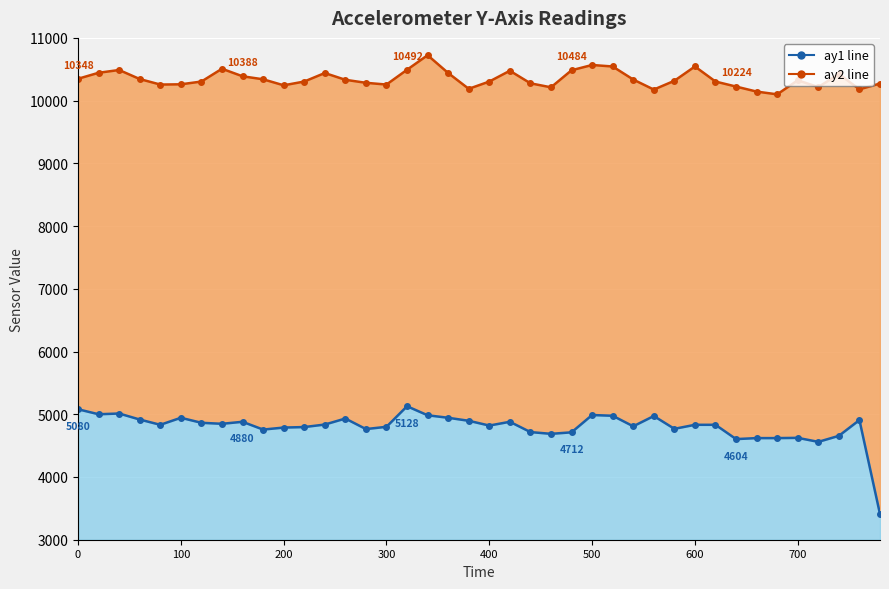

True or false: ay2 has a value of 15019 at 360.

False